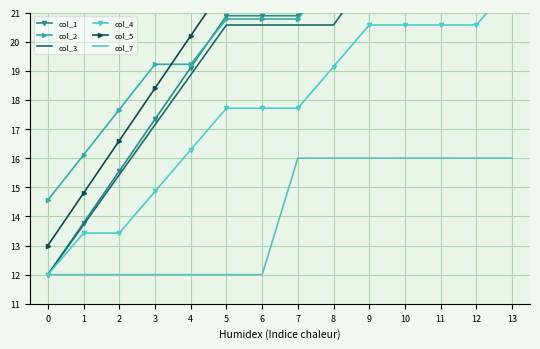

What is the spread (max minus min) of values at 9?

11.4